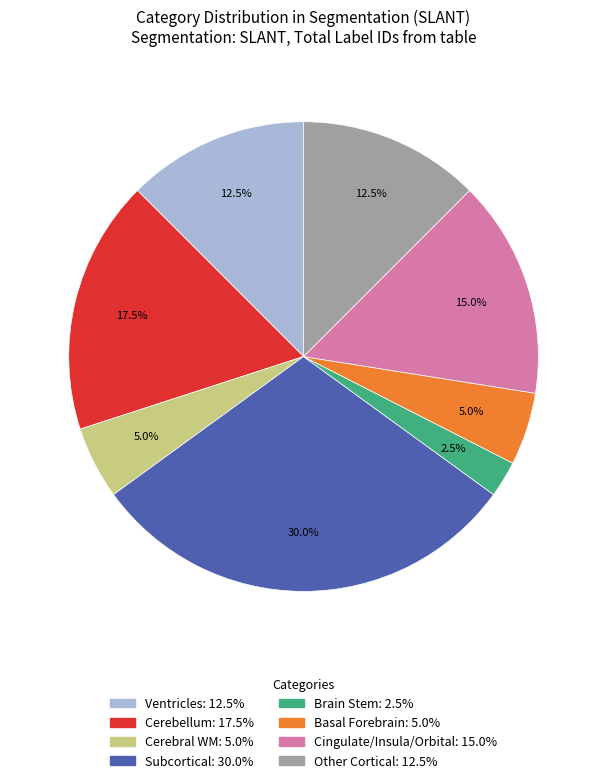

Does any single category account for the majority?

No